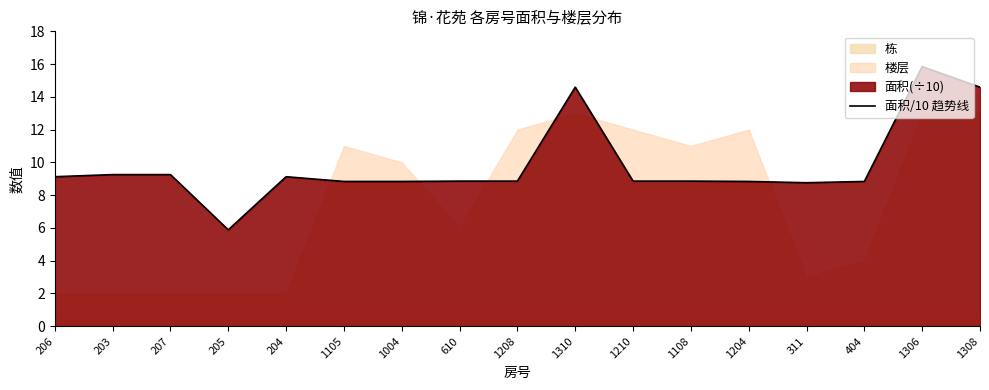

Reading left to right, transcribe all the data shown in this chart.

9.1	9.3	9.3	5.9	9.1	8.8	8.8	8.9	8.9	14.6	8.9	8.9	8.8	8.8	8.8	15.8	14.6